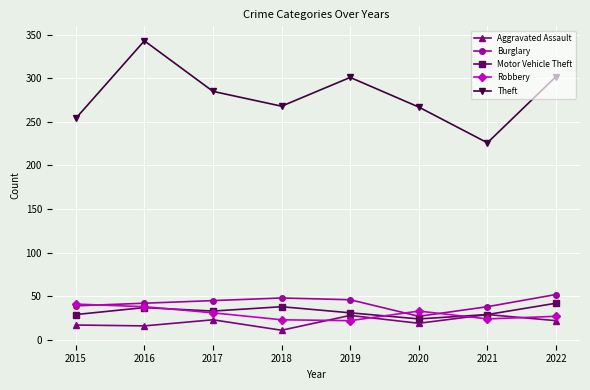

True or false: Theft has a value of 183 at 2016.

False